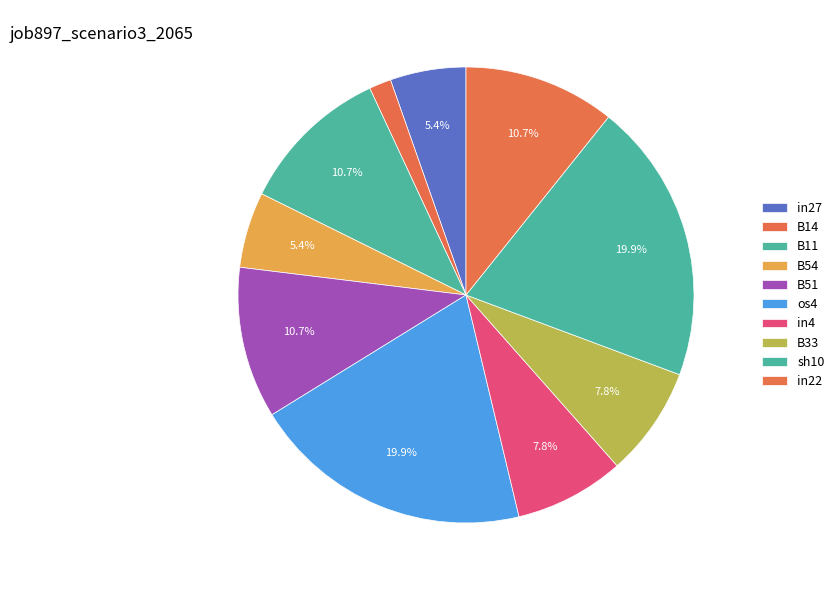

To the nearest percent, what portion does in27 represent?

5%